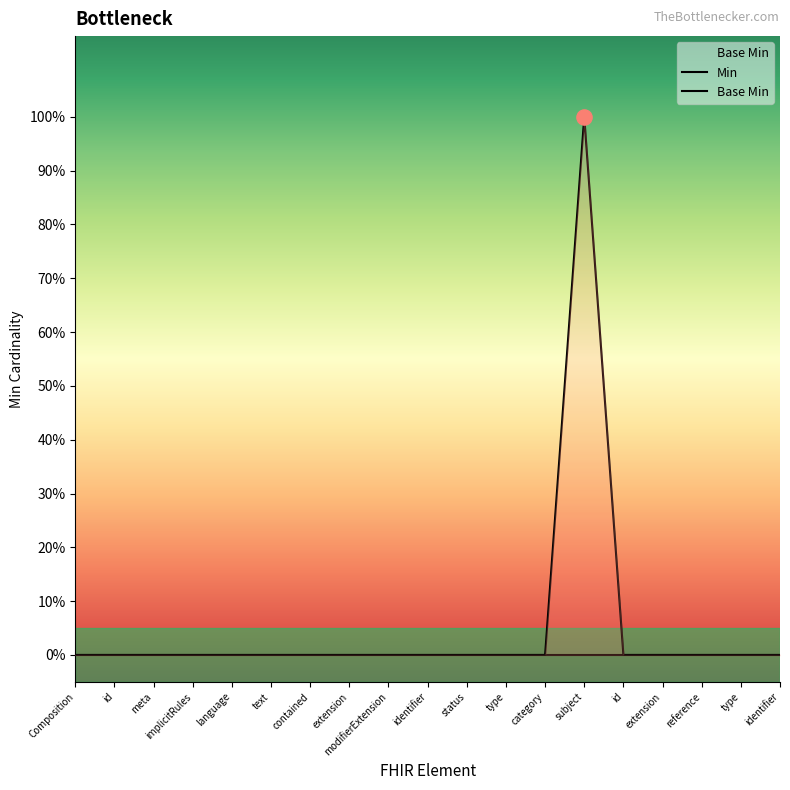

Between extension and Composition, which is larger?

extension